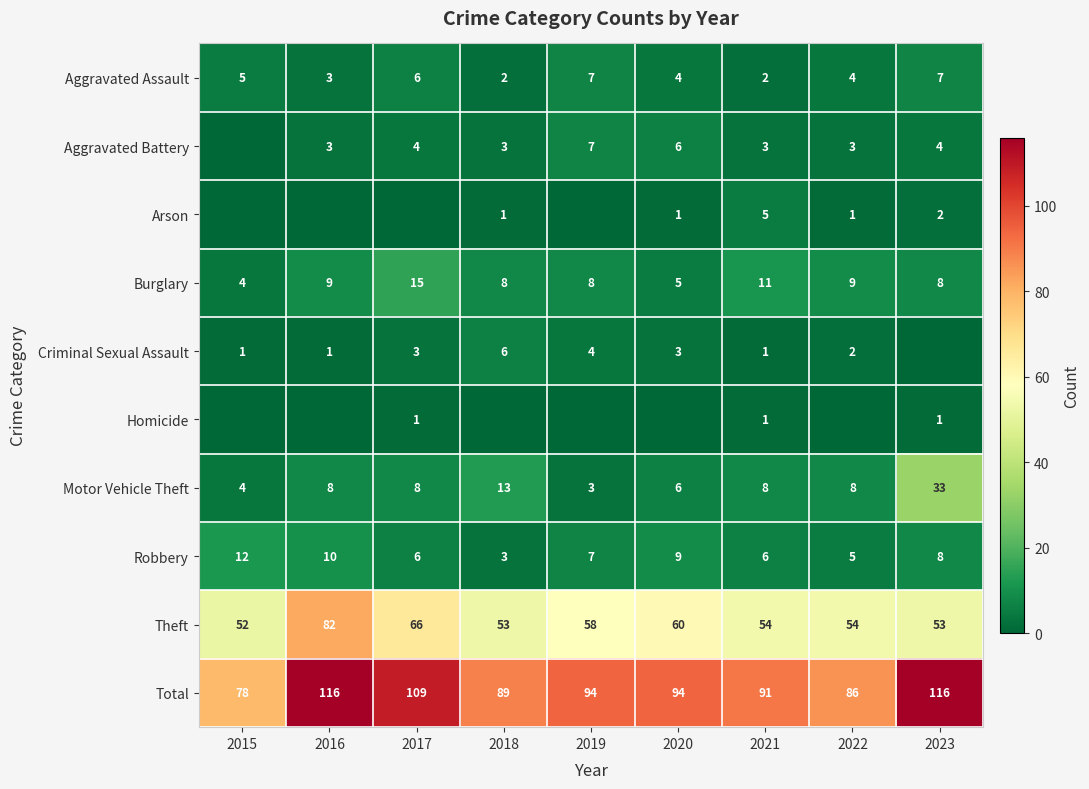

At how many categories does at least one series exceed 39?

9